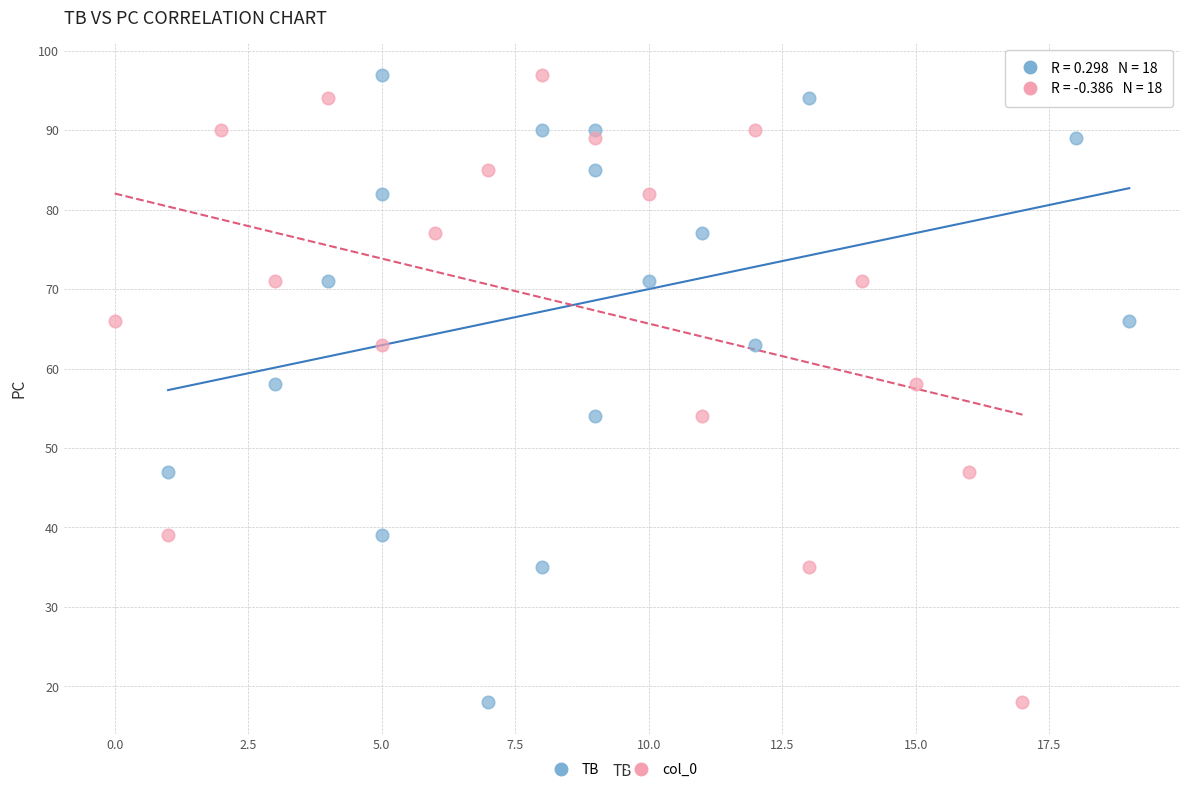

What are all the series names shown in the legend?

TB, col_0